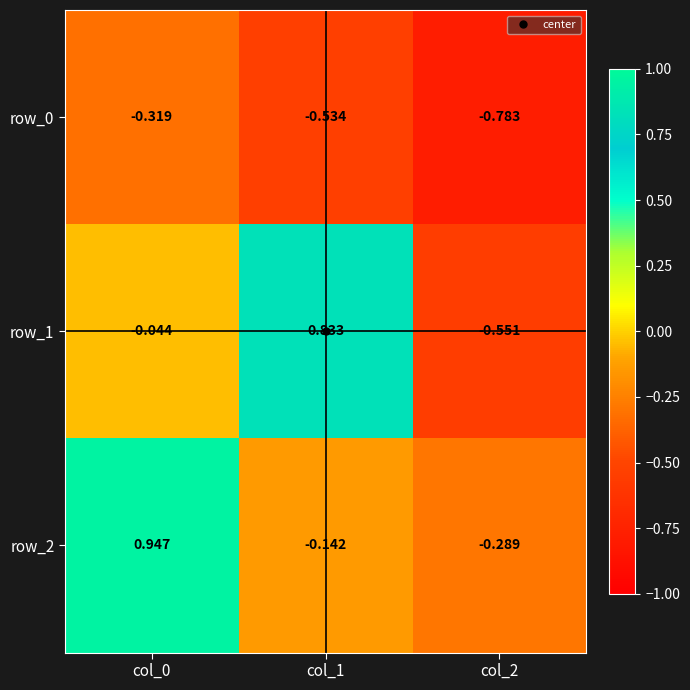

How many values in row_1 are below zero?

2